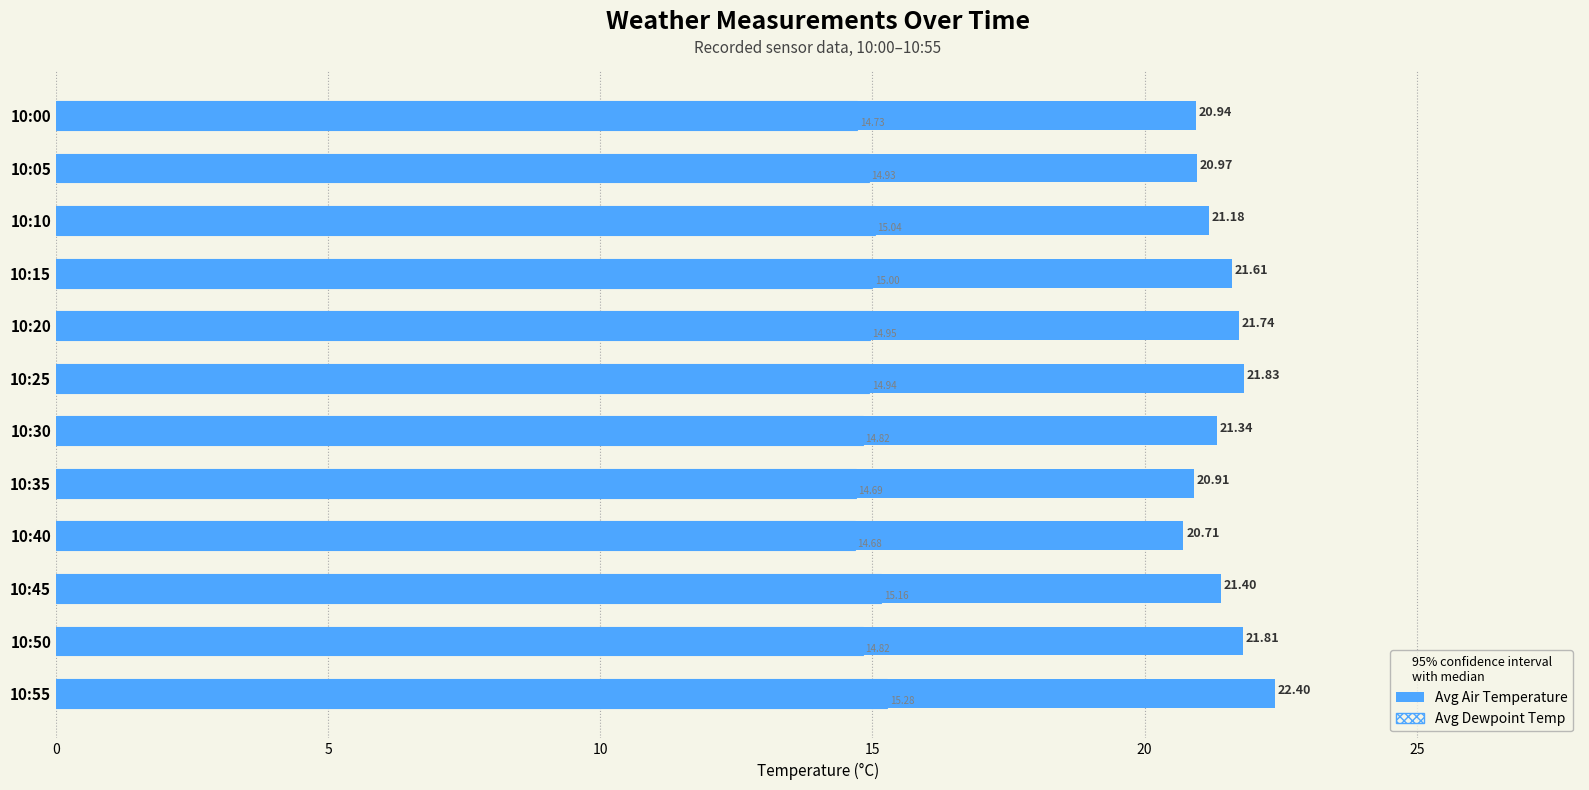

Which series changed the most between 10:10 and 10:40?

Avg Air Temperature